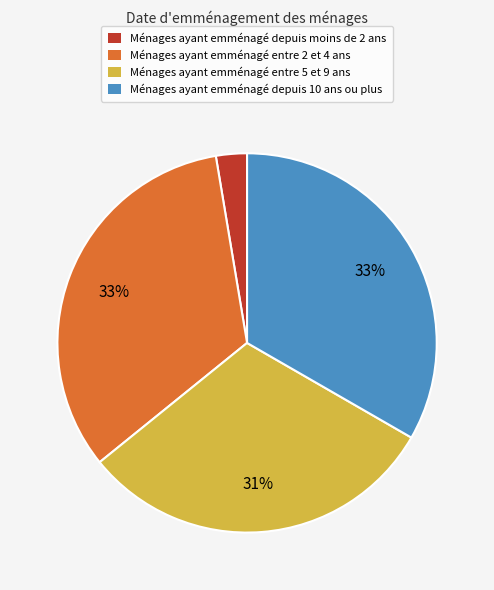

Does any single category account for the majority?

No